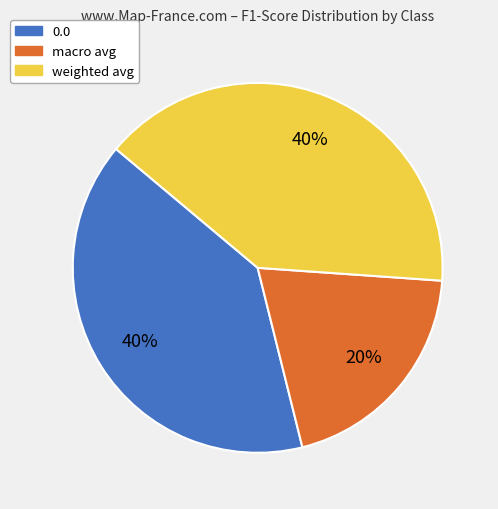

Is the sum of 0.0 and weighted avg greater than half?

Yes